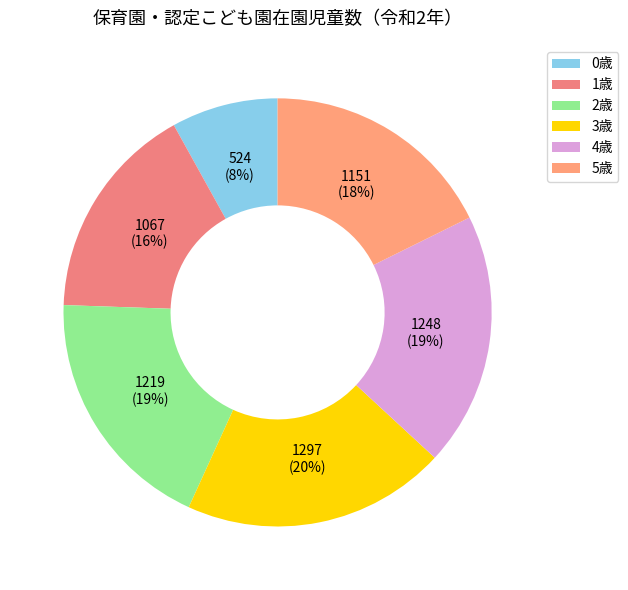

Which slice is the largest?

3歳